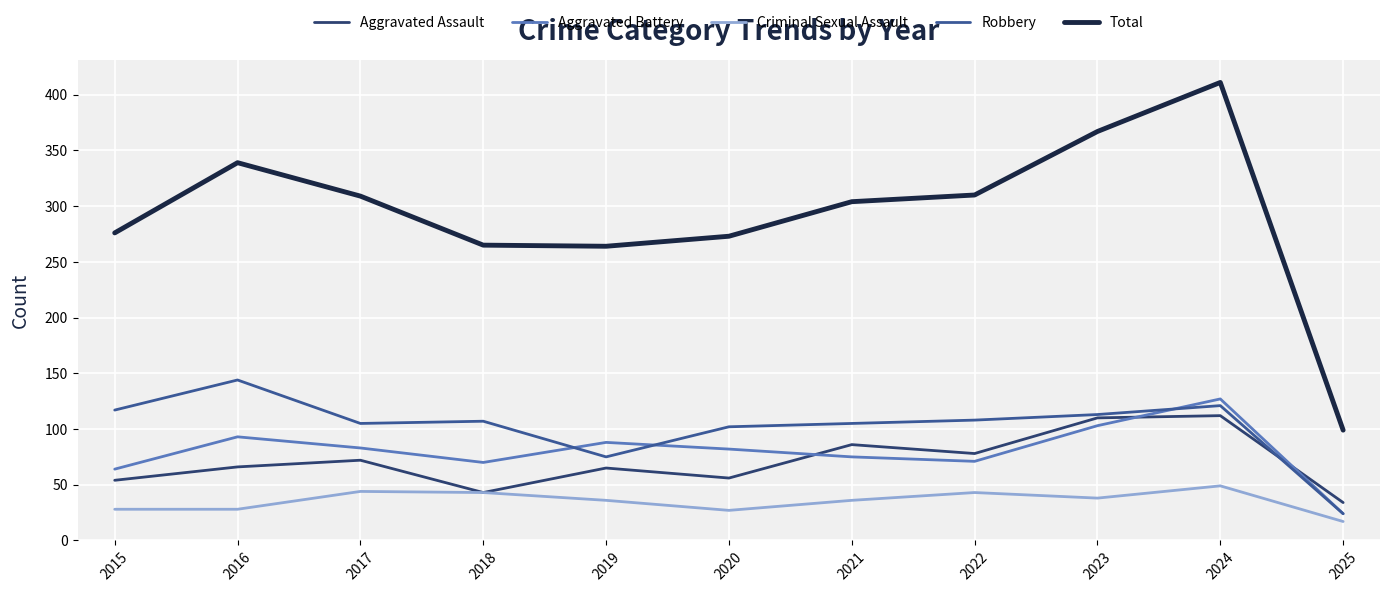

What is the maximum value shown in the chart?

411